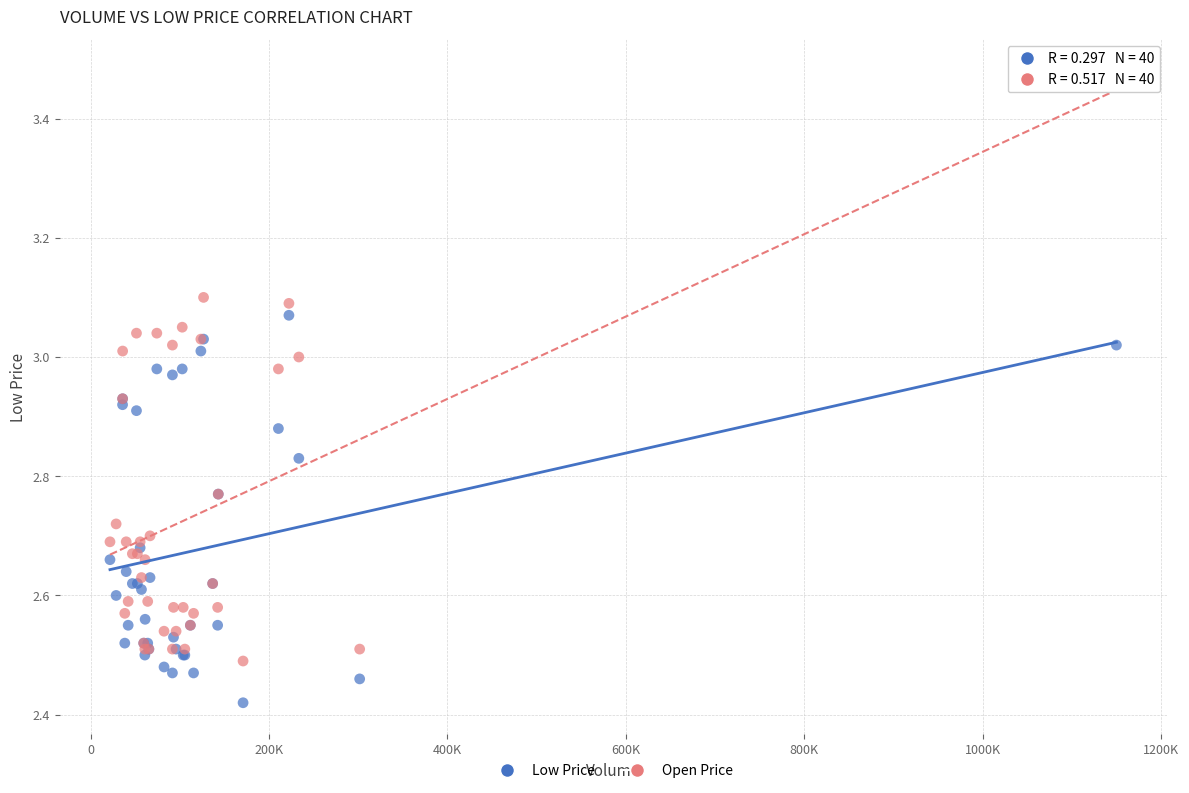

Which series has the widest spread of Y values?

Open Price